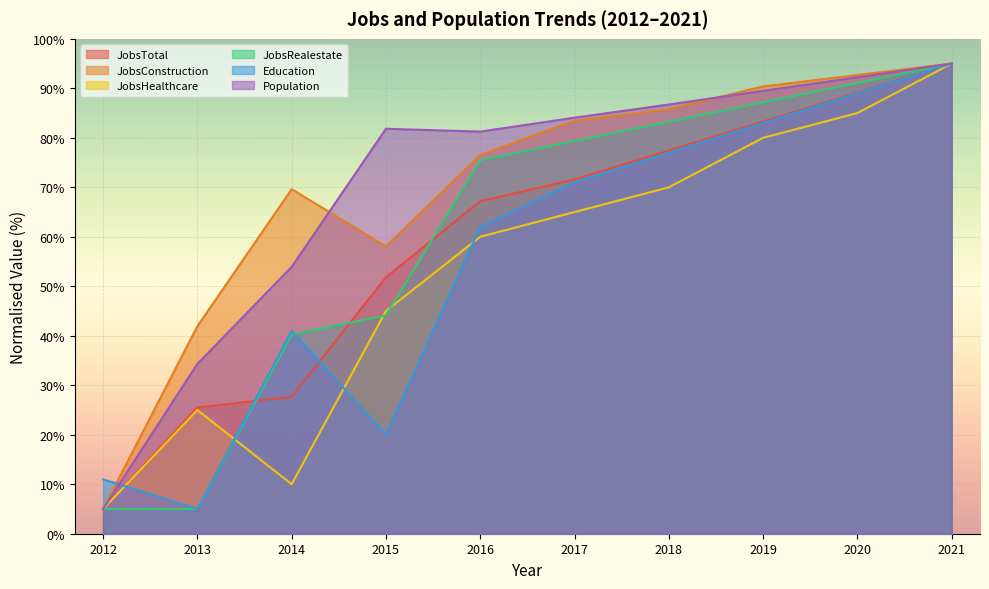

Reading right to left, transcribe all the data shown in this chart.

JobsTotal: 95.0	89.1	83.3	77.4	71.6	67.2	51.8	27.7	25.5	5.0
JobsConstruction: 95.0	92.7	90.4	85.8	83.5	76.5	58.1	69.6	41.9	5.0
JobsHealthcare: 95.0	85.0	80.0	70.0	65.0	60.0	45.0	10.0	25.0	5.0
JobsRealestate: 95.0	91.1	87.2	83.3	79.3	75.4	44.1	40.2	5.0	5.0
Education: 95.0	89.0	83.0	77.0	71.0	62.0	20.0	41.0	5.0	11.0
Population: 95.0	92.2	89.5	86.7	84.1	81.3	81.8	53.9	34.3	5.0